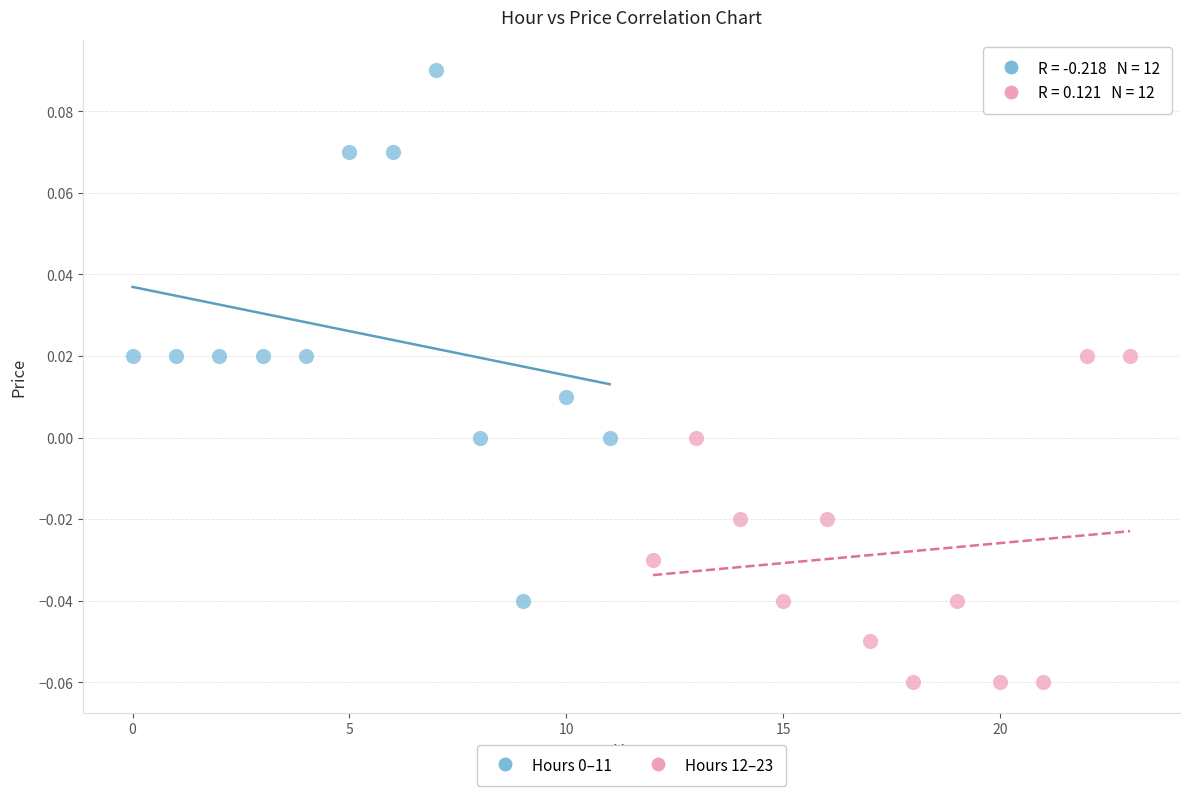

Which series reaches the minimum Y coordinate?

Hours 12–23